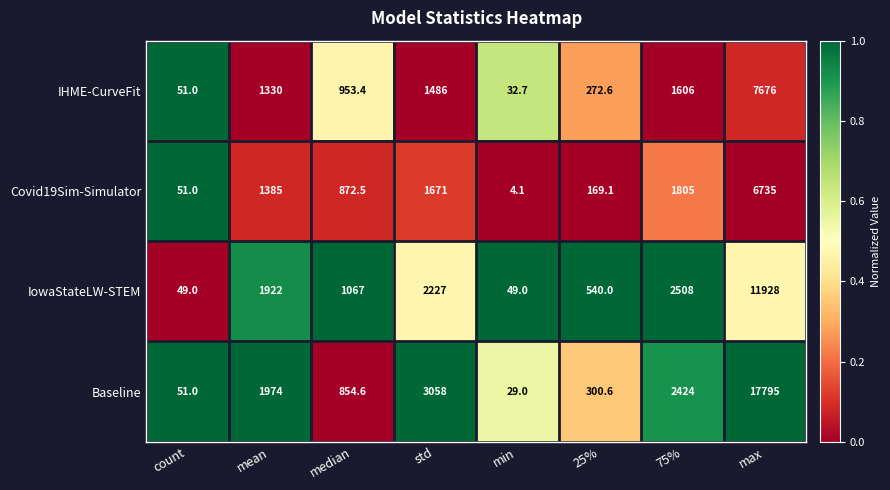

Rank the series by their maximum value, from lowest to highest.

Covid19Sim-Simulator, IHME-CurveFit, IowaStateLW-STEM, Baseline